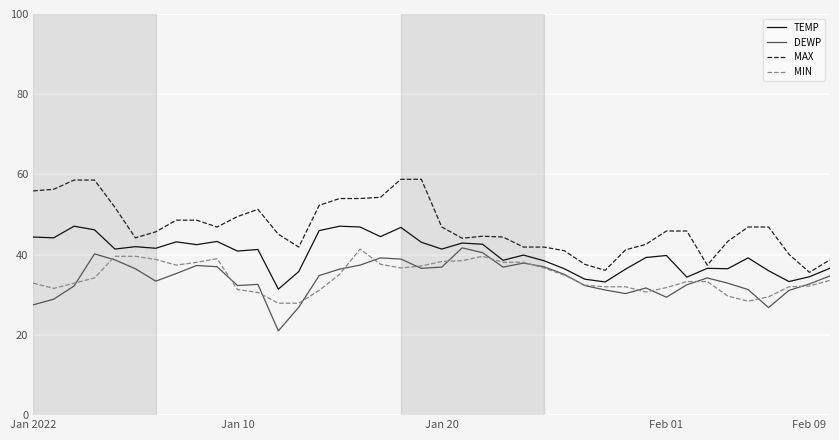

Which series has the largest range (max minus min)?

MAX